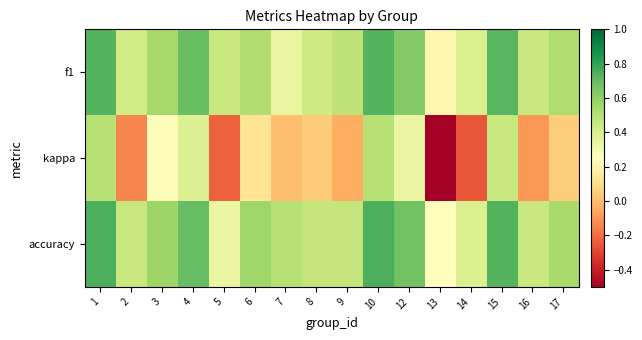

Between 17 and 9, which is larger?

17